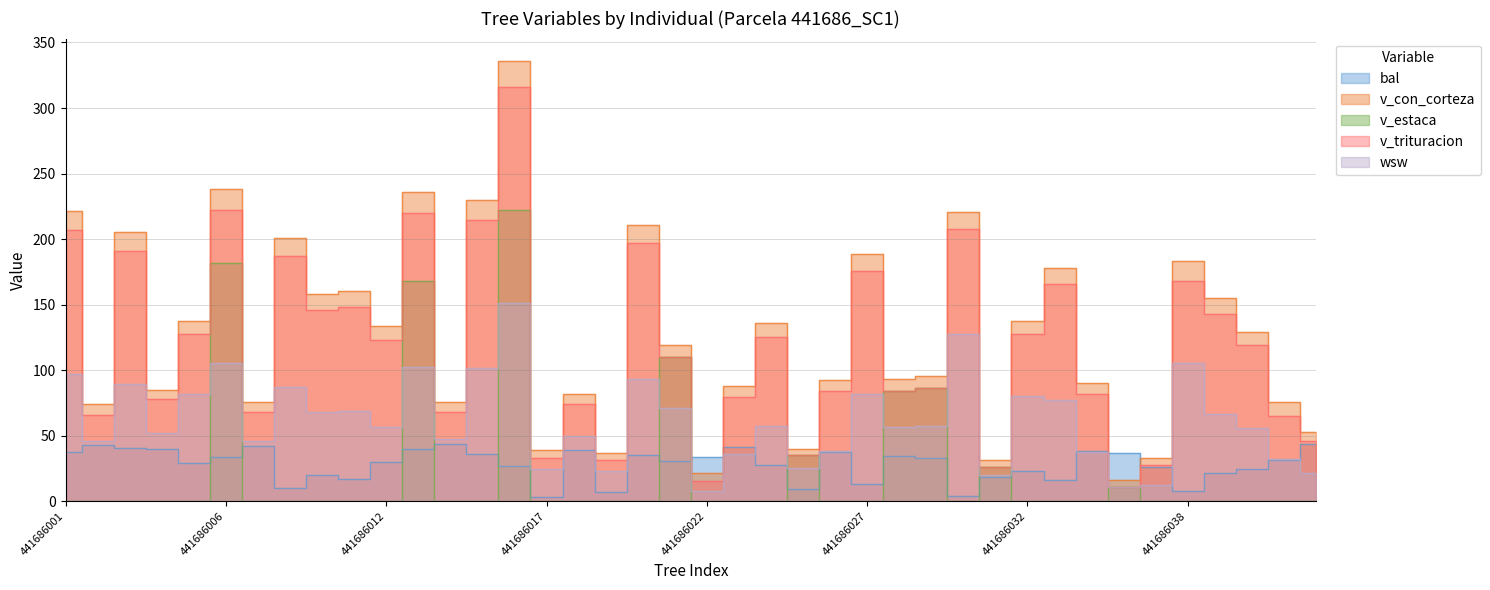

Reading left to right, extract all data points from this chart.

bal: 37.8	42.9	40.7	40.1	28.7	33.3	42.3	10.4	20.3	17.2	29.6	39.5	43.4	36.0	27.0	2.9	39.0	6.7	35.3	30.4	34.0	41.2	27.9	9.2	37.2	12.7	34.7	32.7	4.2	18.2	23.2	16.1	38.4	36.6	26.1	7.9	21.3	24.2	31.2	43.8
v_con_corteza: 221.5	74.3	205.1	85.2	137.5	238.2	75.5	200.6	158.3	160.5	133.7	236.0	75.9	230.2	336.2	39.1	81.8	36.5	210.9	119.4	21.3	87.7	135.7	39.8	92.6	188.6	93.5	95.8	220.9	31.2	137.2	178.2	90.4	15.9	32.6	183.2	154.6	129.0	75.6	52.8
v_estaca: 0.0	0.0	0.0	0.0	0.0	181.8	0.0	0.0	0.0	0.0	0.0	167.9	0.0	0.0	221.9	0.0	0.0	0.0	0.0	109.7	0.0	0.0	0.0	35.1	0.0	0.0	84.3	86.4	0.0	26.0	0.0	0.0	0.0	11.1	0.0	0.0	0.0	0.0	0.0	0.0
v_trituracion: 206.8	65.5	191.1	78.2	127.5	221.9	68.1	187.2	145.8	147.8	123.2	220.1	68.2	214.4	316.4	32.5	73.8	31.3	196.7	109.7	15.4	79.6	125.0	35.1	84.1	175.7	84.3	86.4	207.5	26.0	127.8	166.0	82.1	11.1	27.9	168.3	142.5	119.3	65.2	46.0
wsw: 96.9	45.7	89.7	51.8	81.7	105.4	46.1	87.0	68.1	69.1	56.7	102.7	47.1	101.6	151.5	24.6	49.7	22.9	93.5	70.9	8.1	36.1	57.7	25.2	38.4	81.9	56.2	57.5	127.9	20.0	80.2	77.0	37.4	10.4	12.6	105.5	66.4	55.6	32.5	21.4